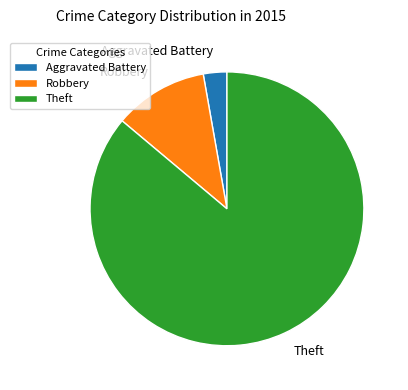

Which category has the smallest portion of the pie?

Aggravated Battery